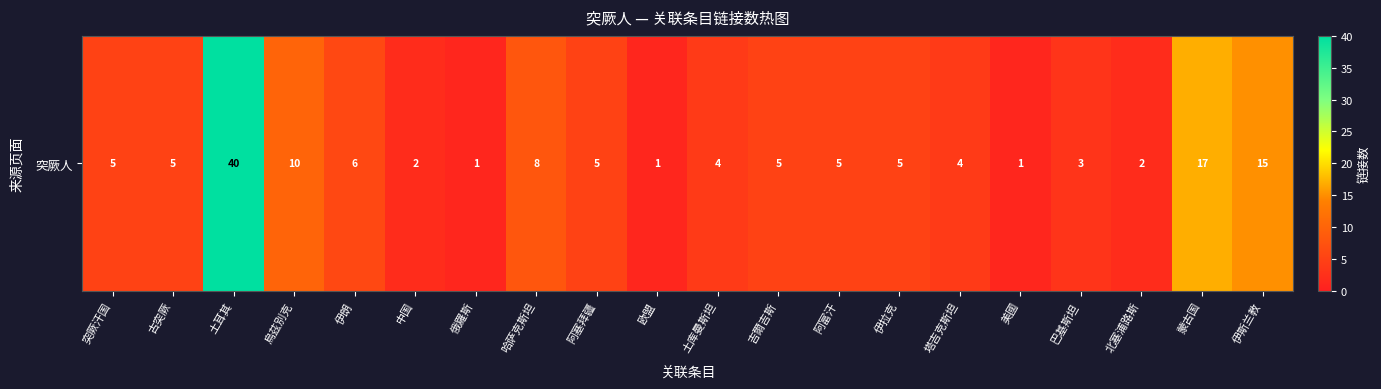

At which category does the chart reach its minimum across all series?

俄羅斯